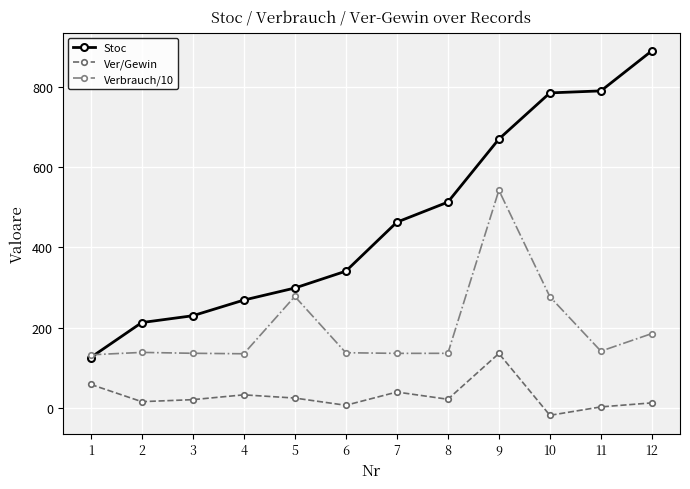

Rank the series by their maximum value, from highest to lowest.

Stoc, Verbrauch/10, Ver/Gewin